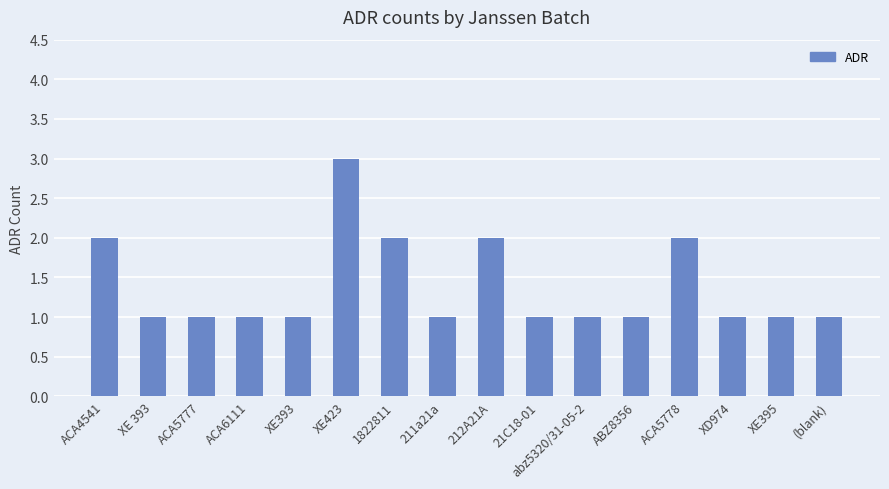

What position from the left is XE423?

6